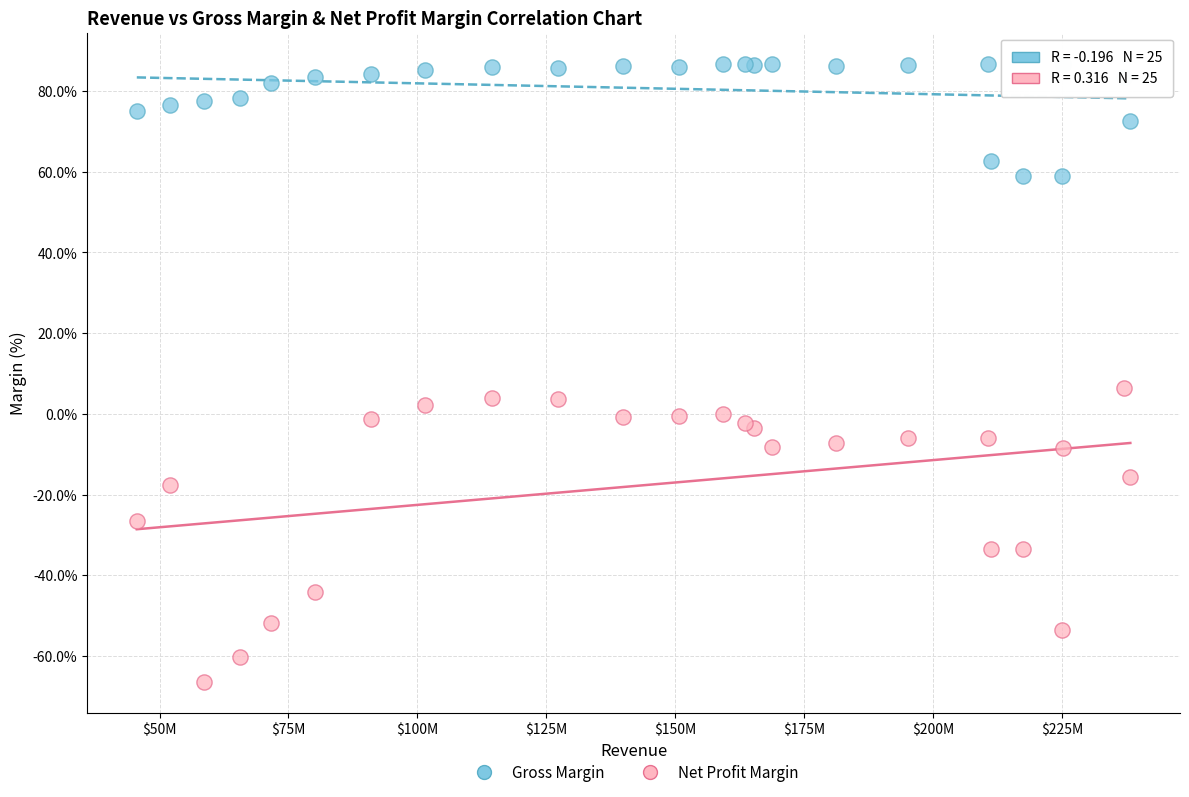

In the Net Profit Margin series, what Y value is closest to -29?

-26.6